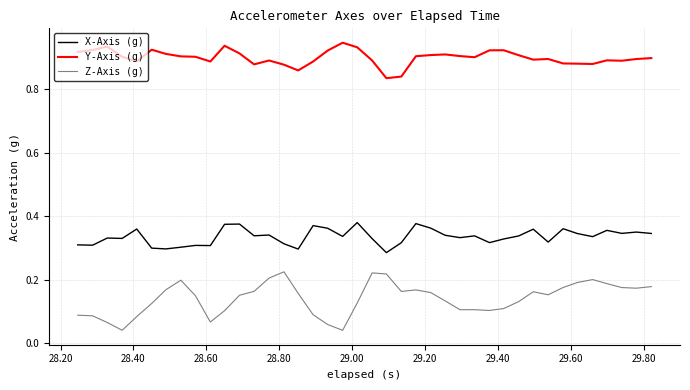

Which series has the largest total across all categories?

Y-Axis (g)